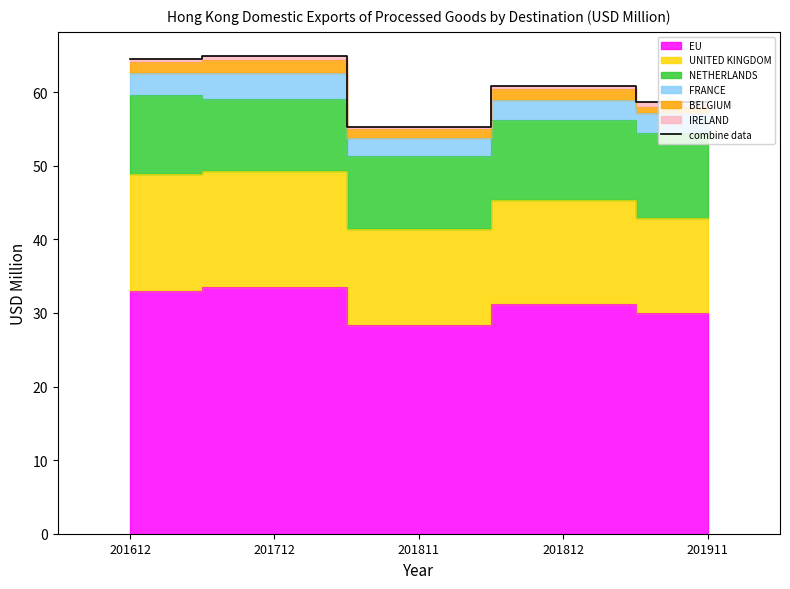

What is the value of the 3rd point from the left?

55.3